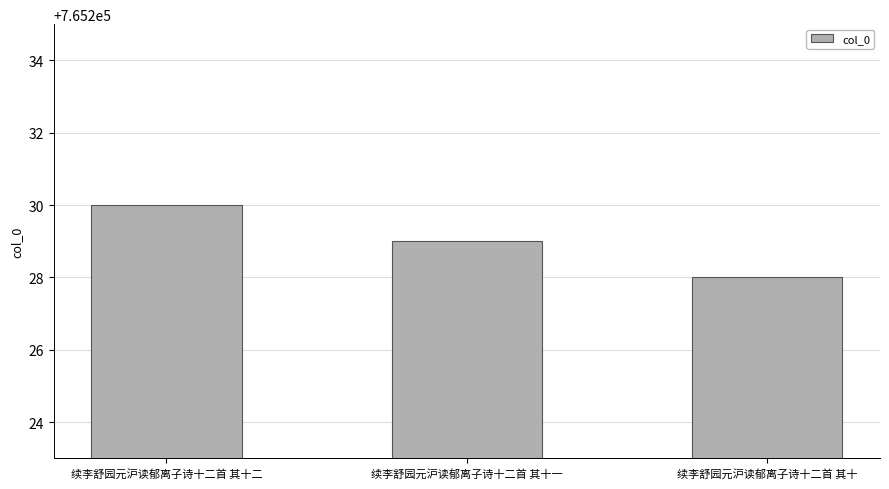

Reading left to right, extract all data points from this chart.

765230	765229	765228